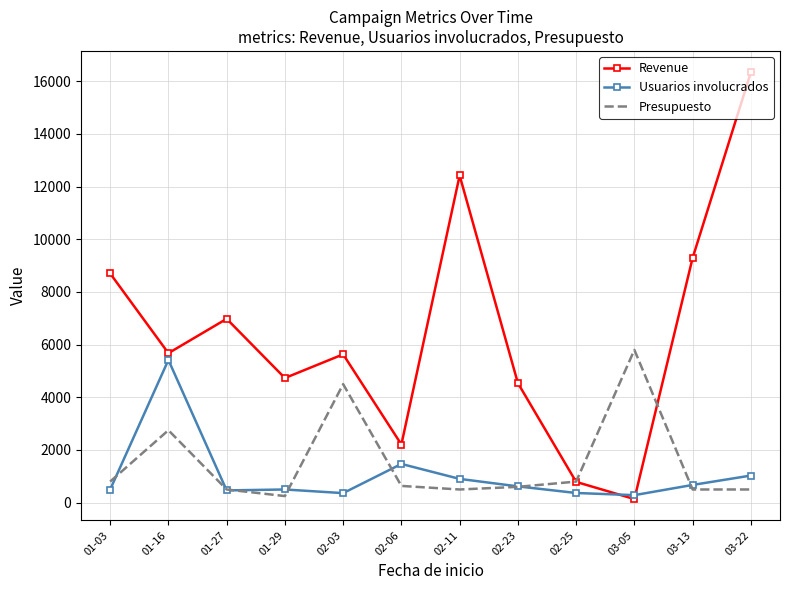

Which series has the widest spread of values?

Revenue